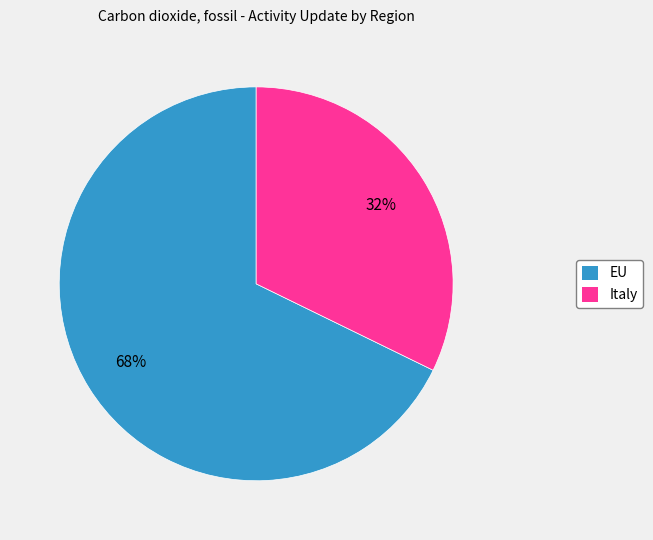

Is it true that Italy is 32% of the pie?

True